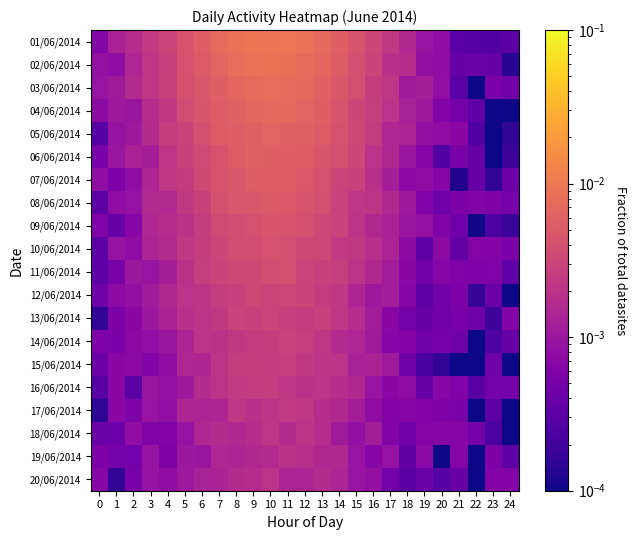

At which category is the sum across all series the highest?

10